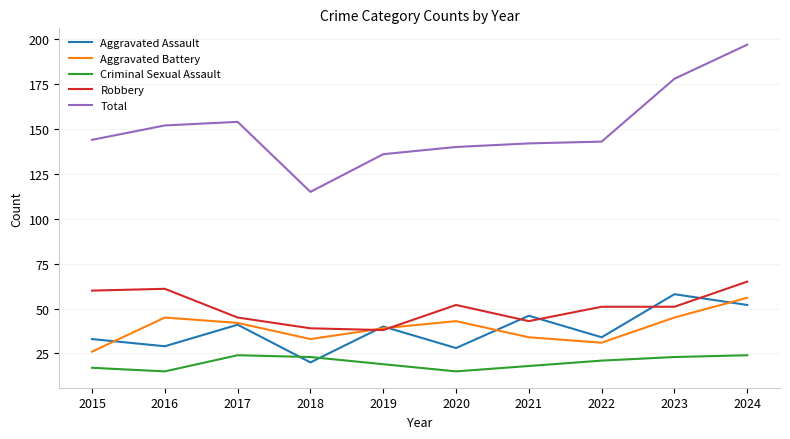

What is the sum of the Aggravated Battery values at 2022 and 2021?

65